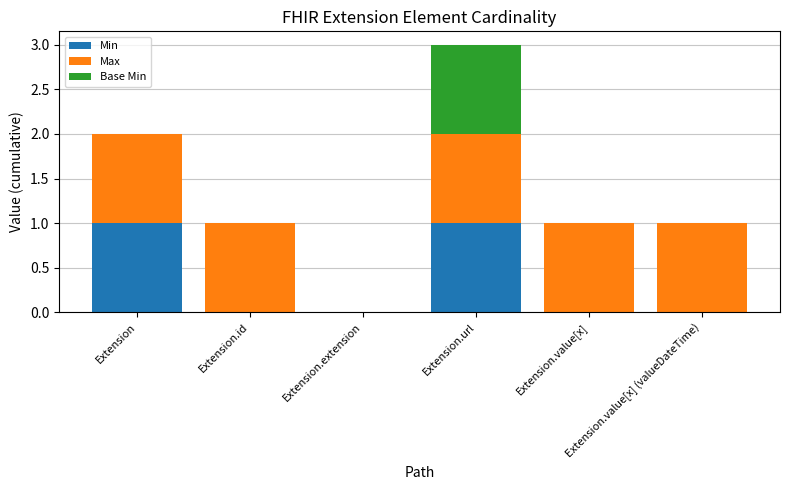

How many data points does each series have?

6